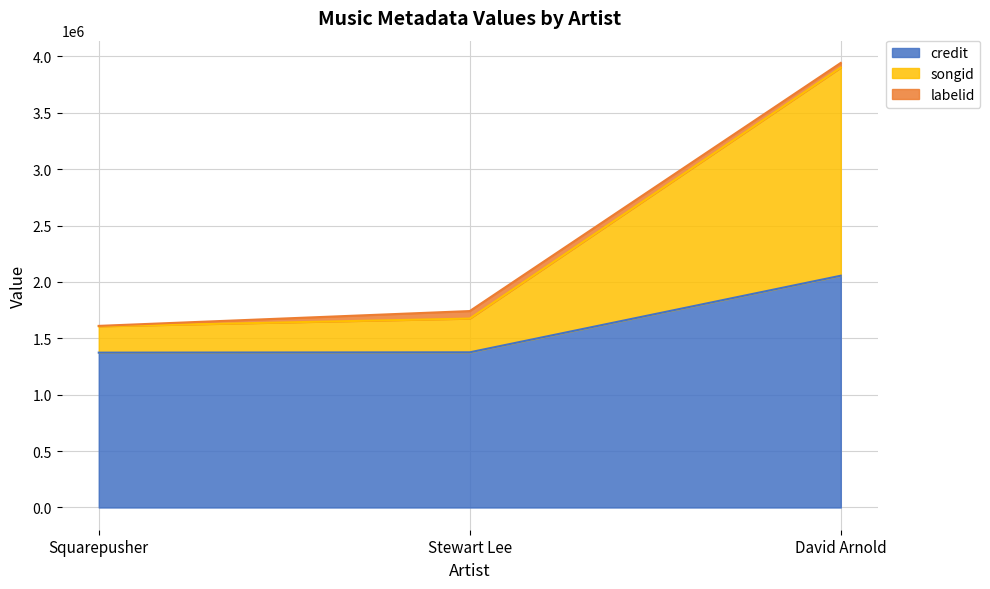

What is the value of the songid point at the 1st from the left?

1607170